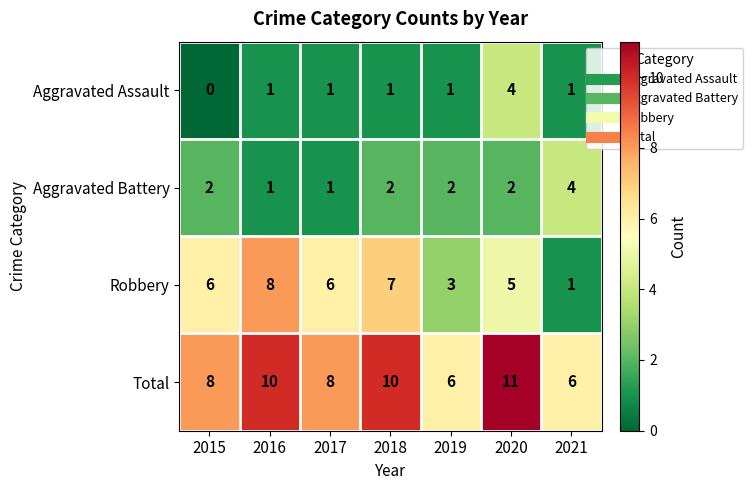

Reading right to left, list all the values displayed in this chart.

Aggravated Assault: 1	4	1	1	1	1	0
Aggravated Battery: 4	2	2	2	1	1	2
Robbery: 1	5	3	7	6	8	6
Total: 6	11	6	10	8	10	8